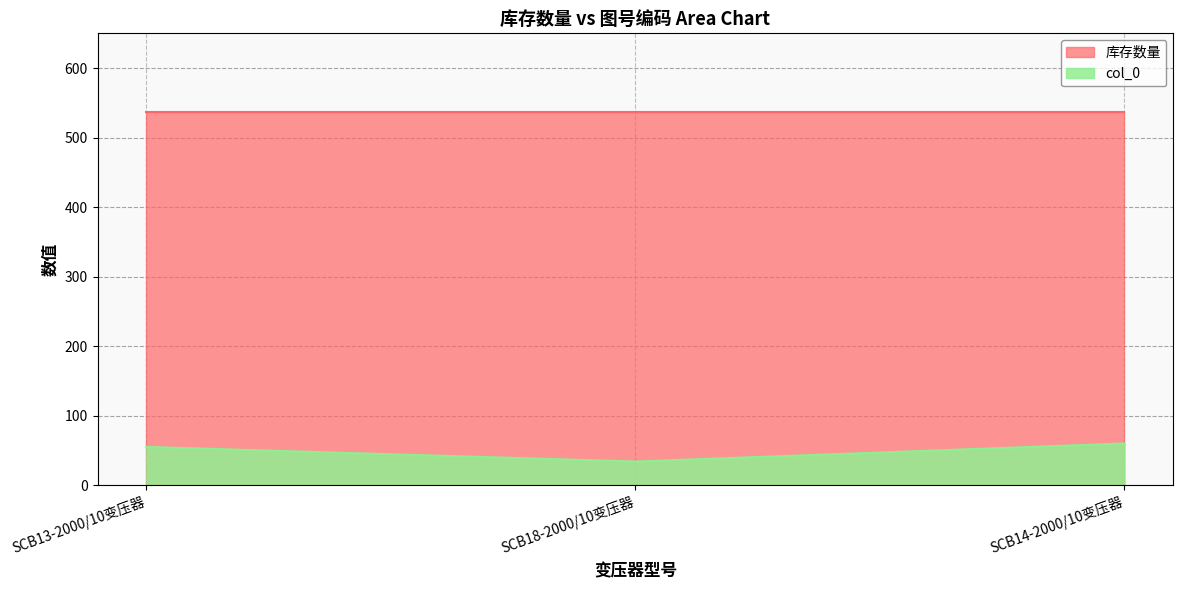

How many lines are shown in the chart?

2